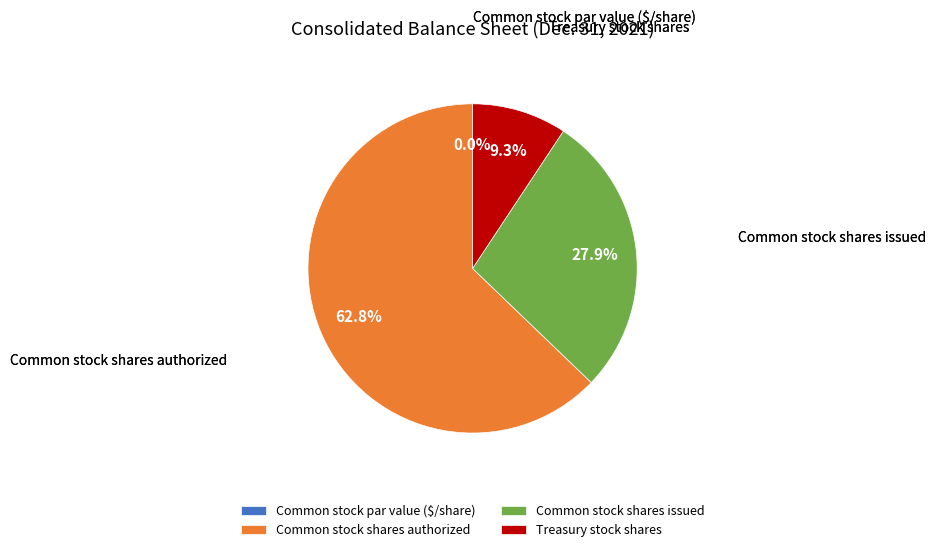

Count the number of slices in the pie.

4